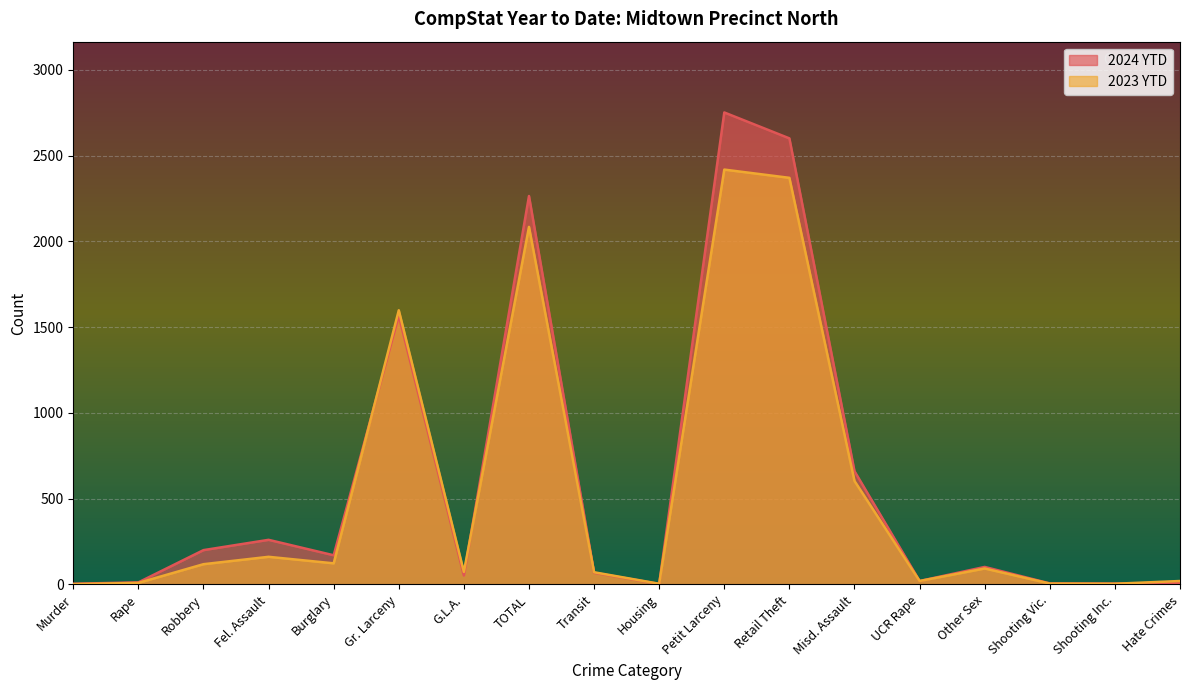

List the labels in order of 2023 YTD value, largest first.

Petit Larceny, Retail Theft, TOTAL, Gr. Larceny, Misd. Assault, Fel. Assault, Burglary, Robbery, Other Sex, G.L.A., Transit, UCR Rape, Hate Crimes, Rape, Shooting Vic., Housing, Shooting Inc., Murder